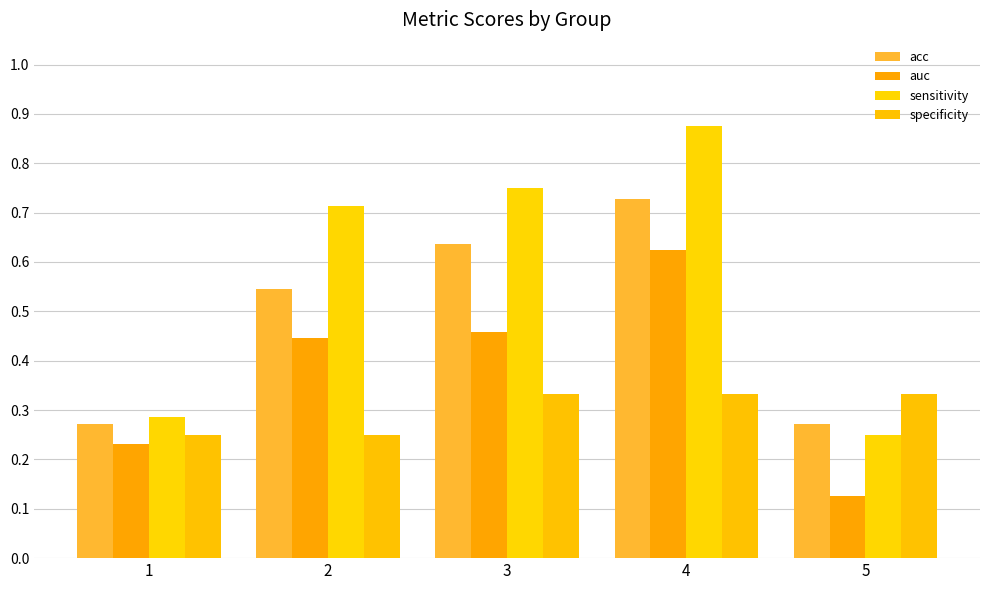

Read the acc value at 1.

0.3